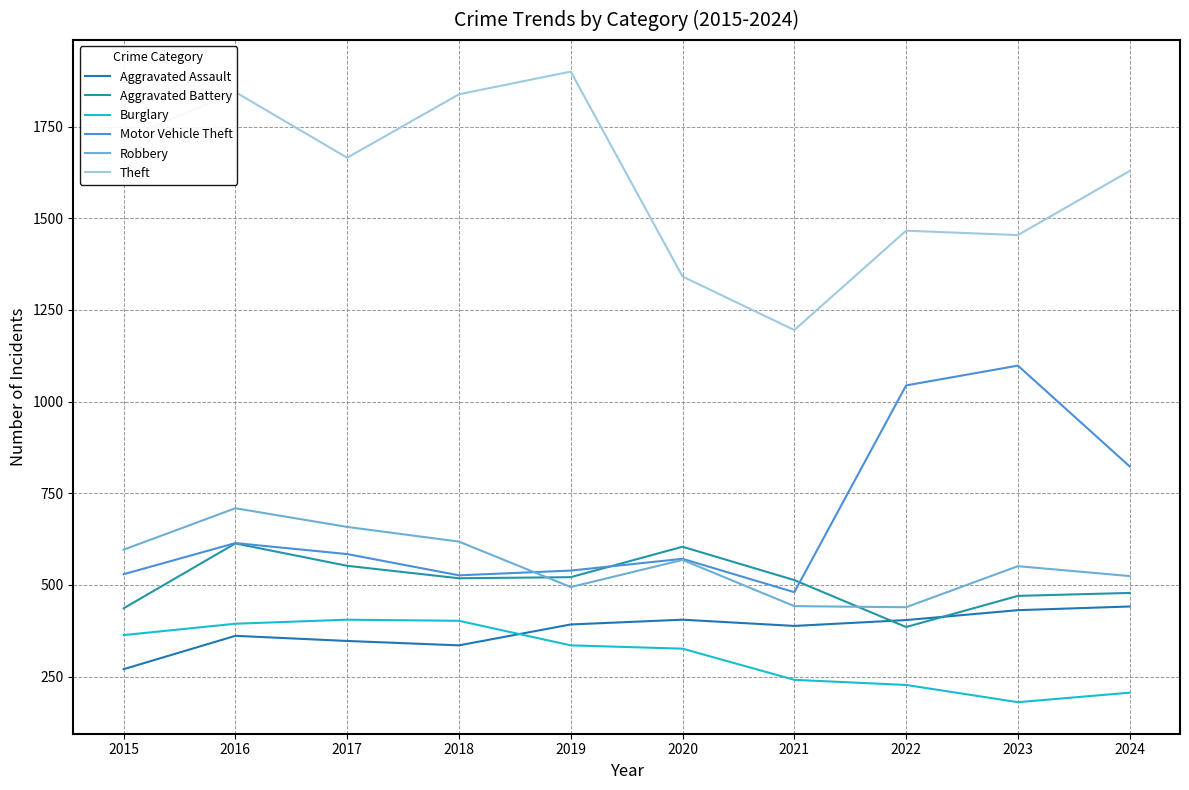

True or false: Aggravated Assault has more than 0 points higher than both neighbors.

True